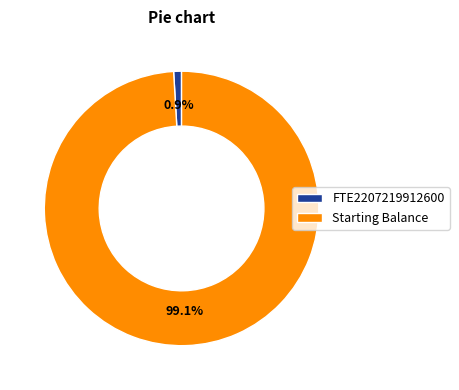

Between FTE2207219912600 and Starting Balance, which is larger?

Starting Balance